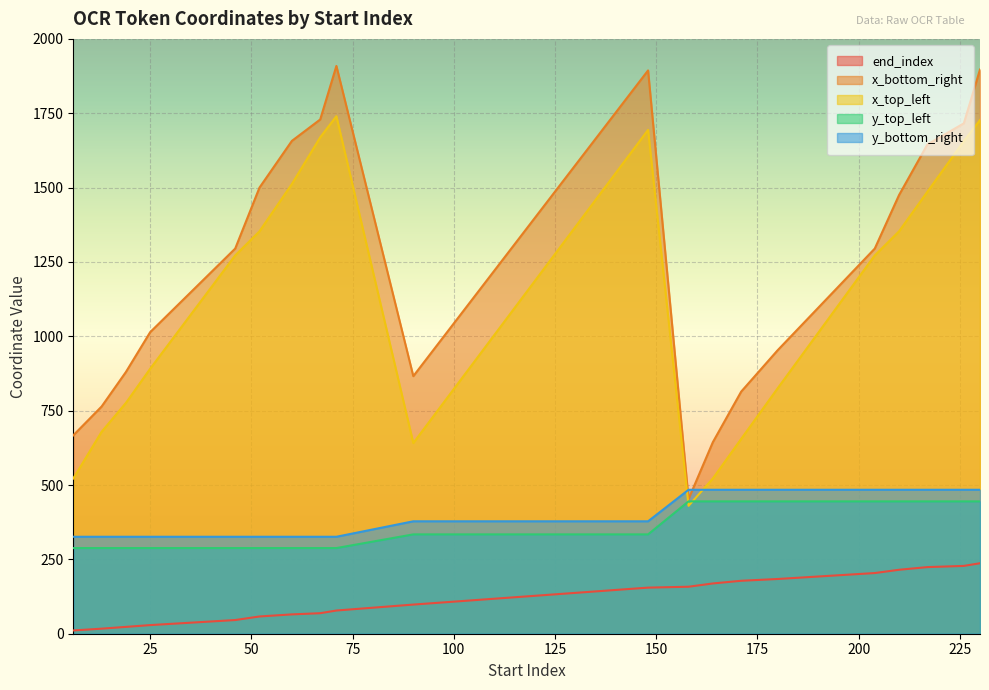

Where is the first local maximum for x_top_left?

71